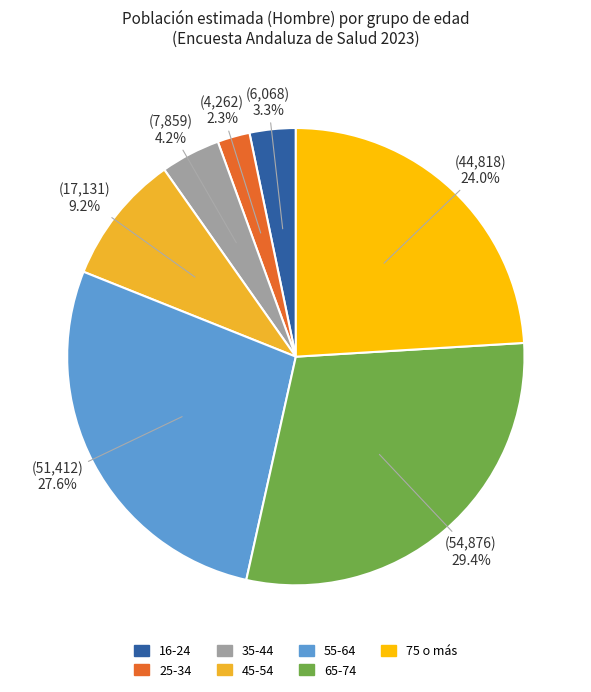

Approximately how many times larger is the value at 75 o más compared to 65-74?

0.8